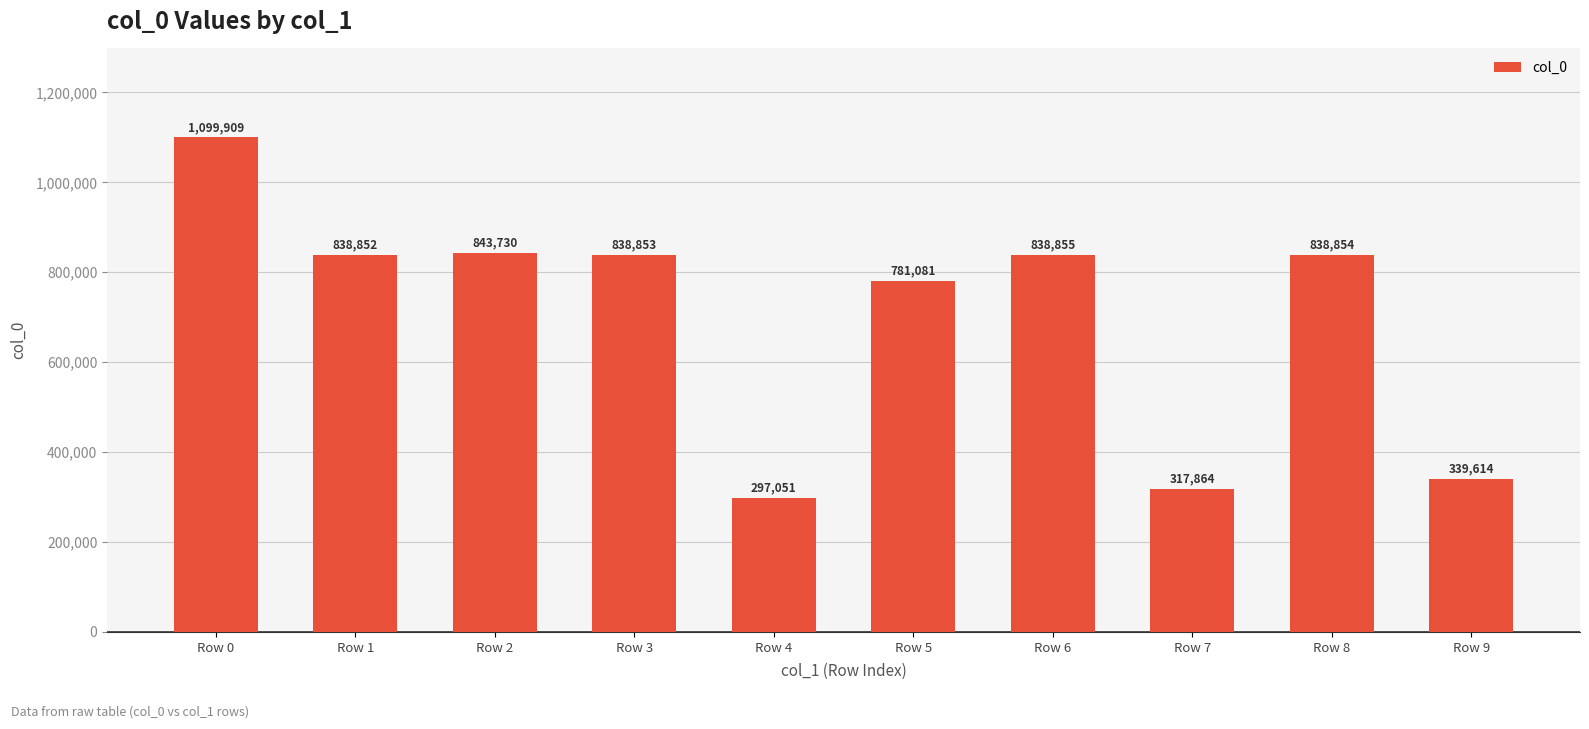

What is the change in value from Row 0 to Row 8?

-261055